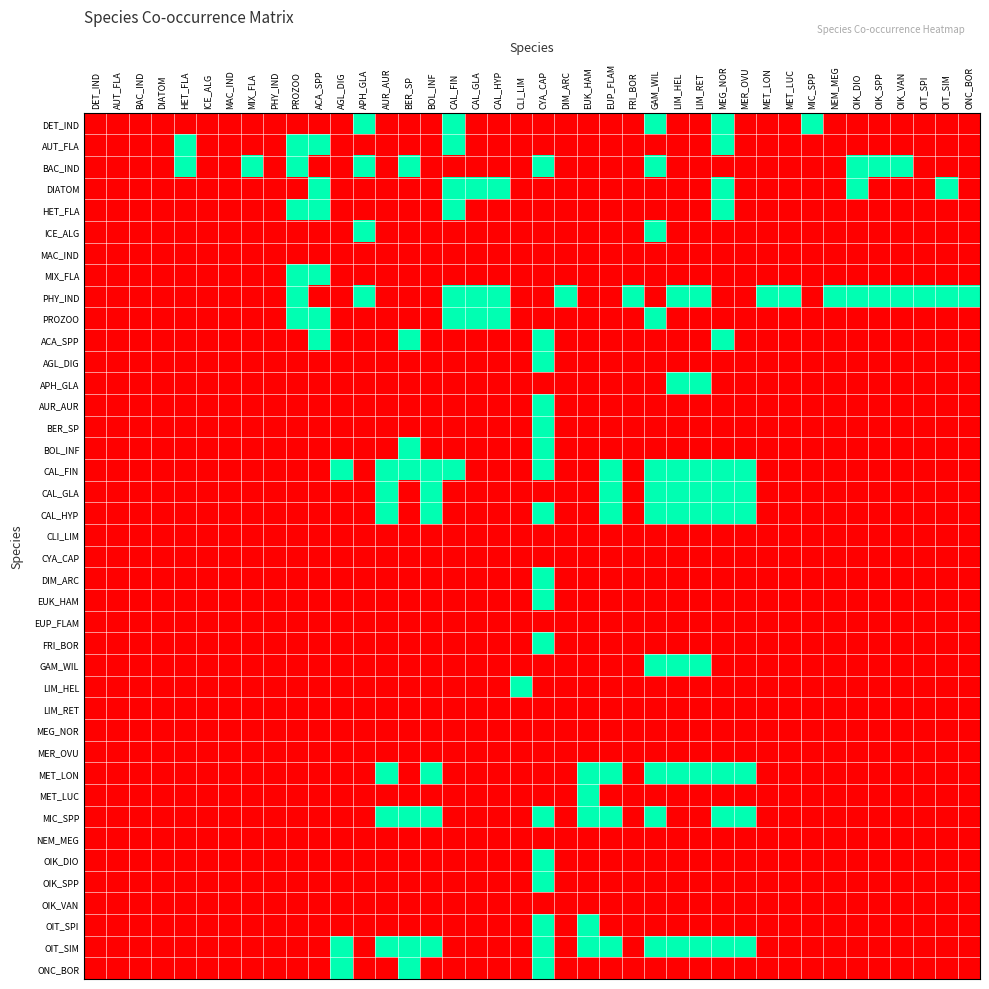

Count the number of categories in the chart.

40